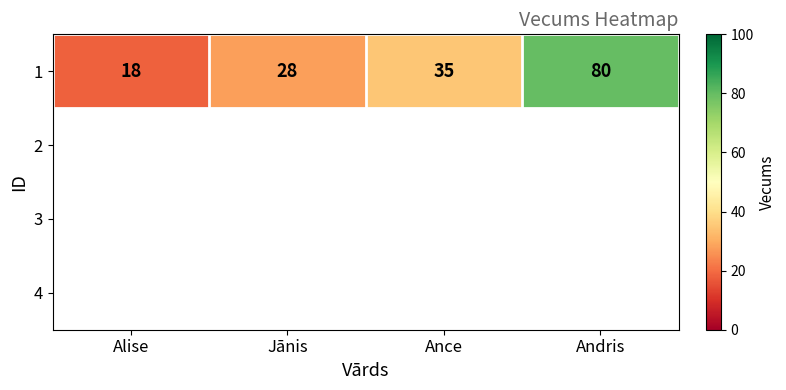

What value does the data have at Jānis, to the nearest 5?

30